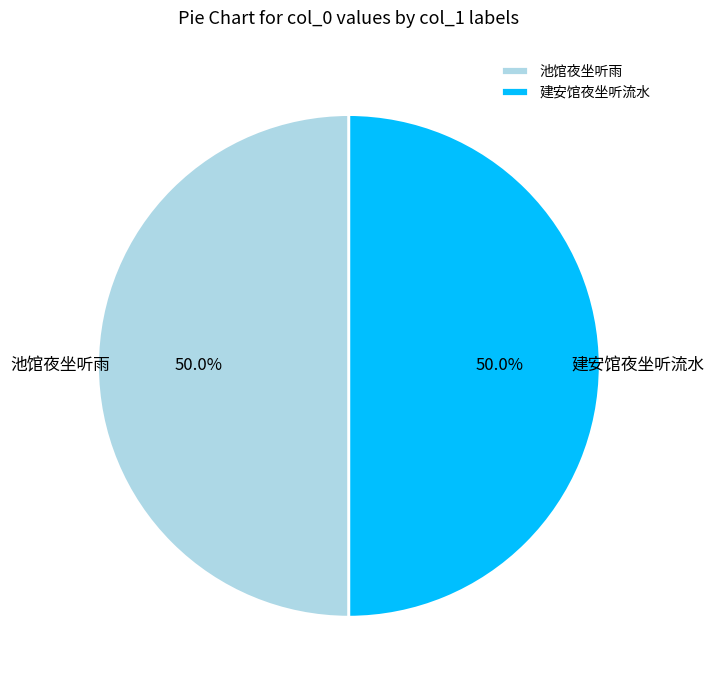

To the nearest percent, what is the average slice percentage?

50%